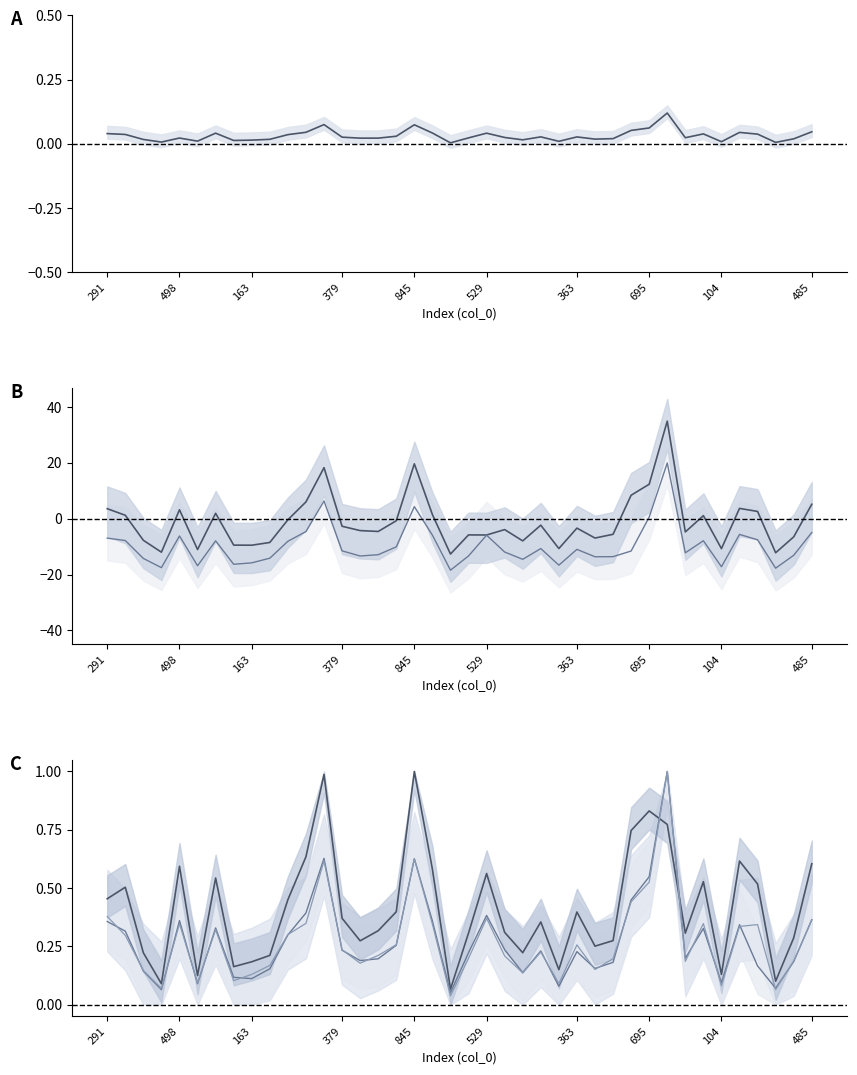

Where do col_4 and col_29 first cross each other?

11 and 12